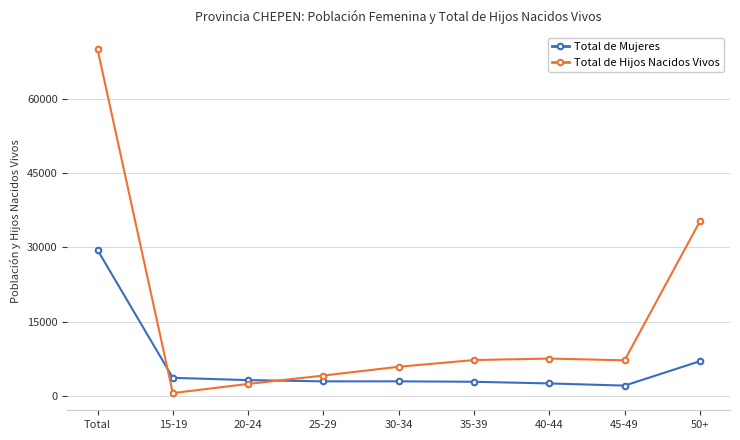

What are all the series names shown in the legend?

Total de Mujeres, Total de Hijos Nacidos Vivos